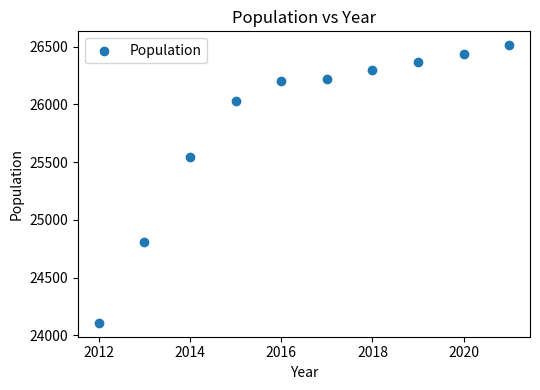

What Y value in the scatter plot is closest to 25310?

25544